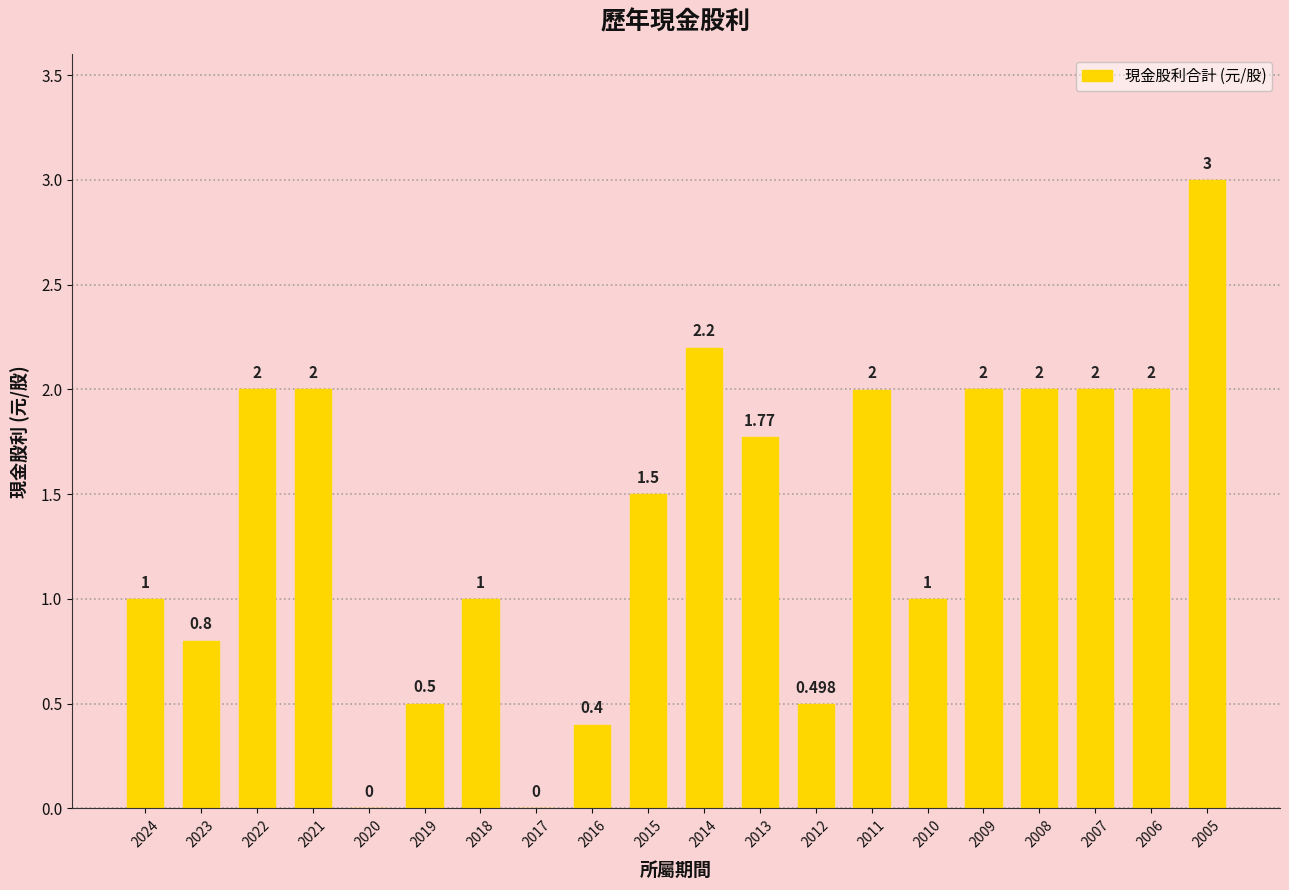

How many values are above zero?

18